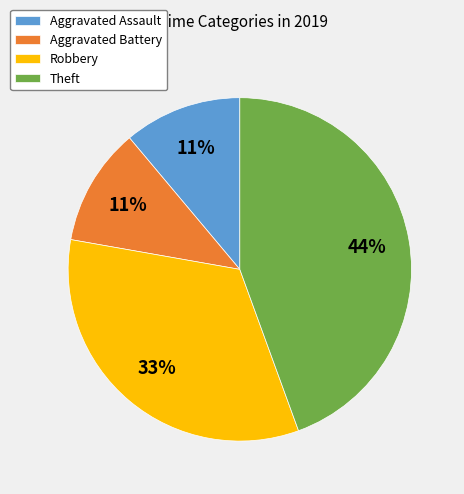

Which slice is the largest?

Theft